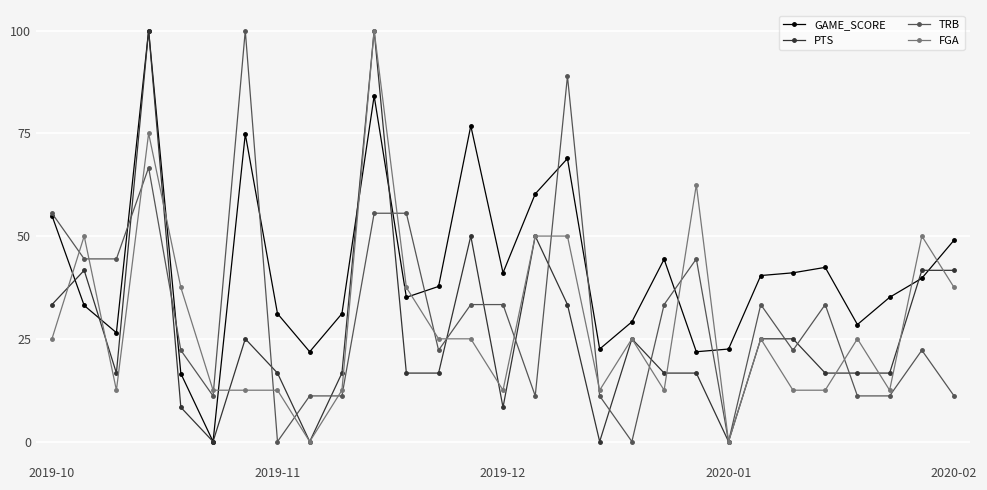

True or false: GAME_SCORE and FGA cross at least once.

True